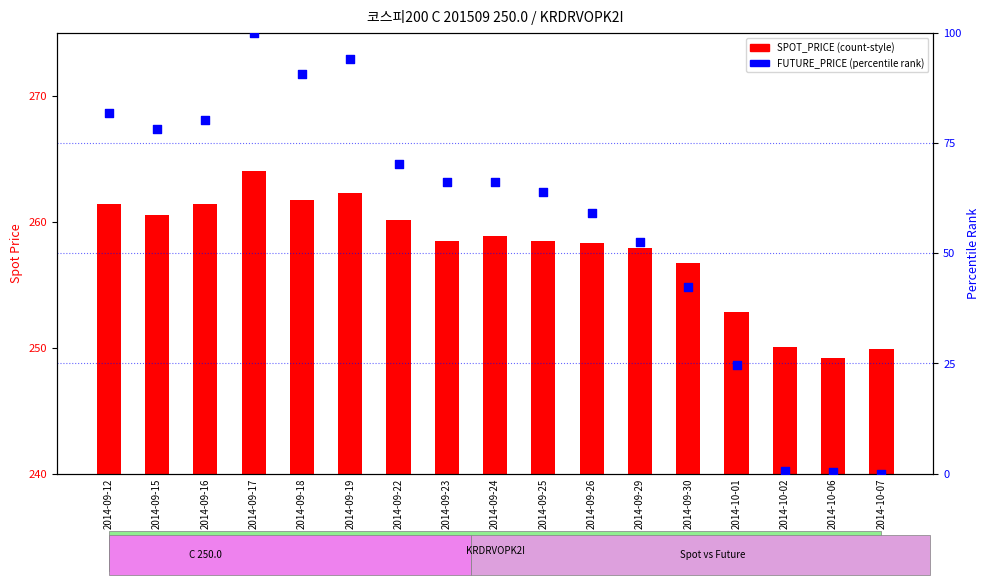

Which series reaches the minimum Y coordinate?

FUTURE_PRICE (% rank)